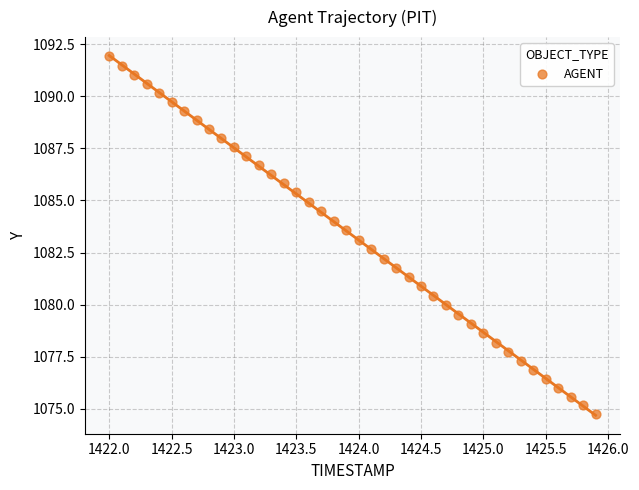

What is the range of Y values (max minus min)?

17.2